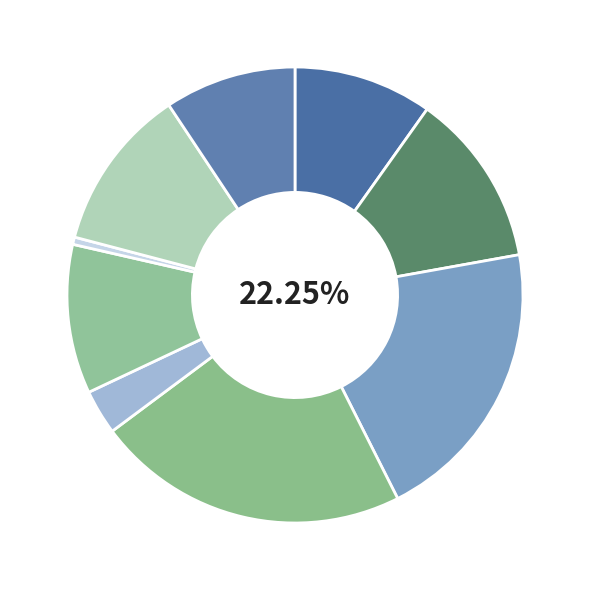

How many segments does this pie chart have?

9